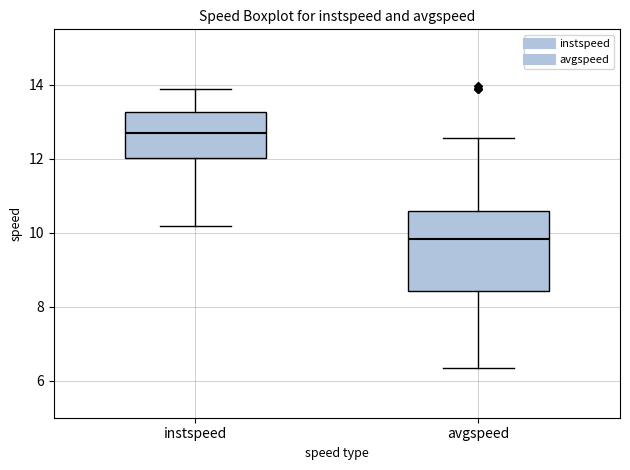

Reading left to right, transcribe this box plot: for each box, give where its median line is, the range the box spans, and where its two whiskers end, as read against the y-axis. The values are not printed on the chart, so give them approximately, as read against the axis.

instspeed: median 12.6, box 12.0 to 13.2, whiskers 10.2 to 13.8
avgspeed: median 9.8, box 8.4 to 10.6, whiskers 6.4 to 12.6